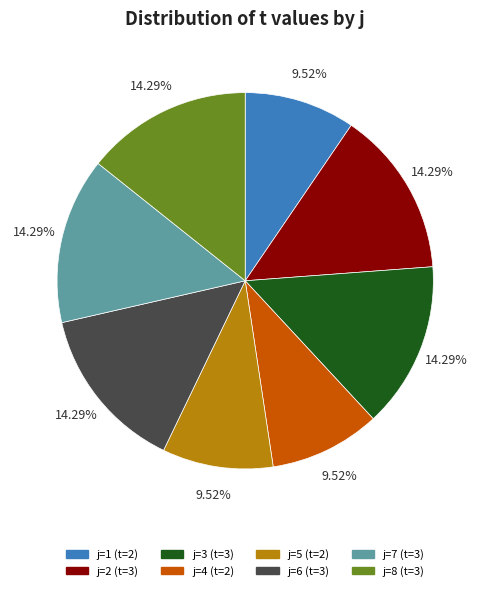

Is there any slice that represents more than half of the pie?

No